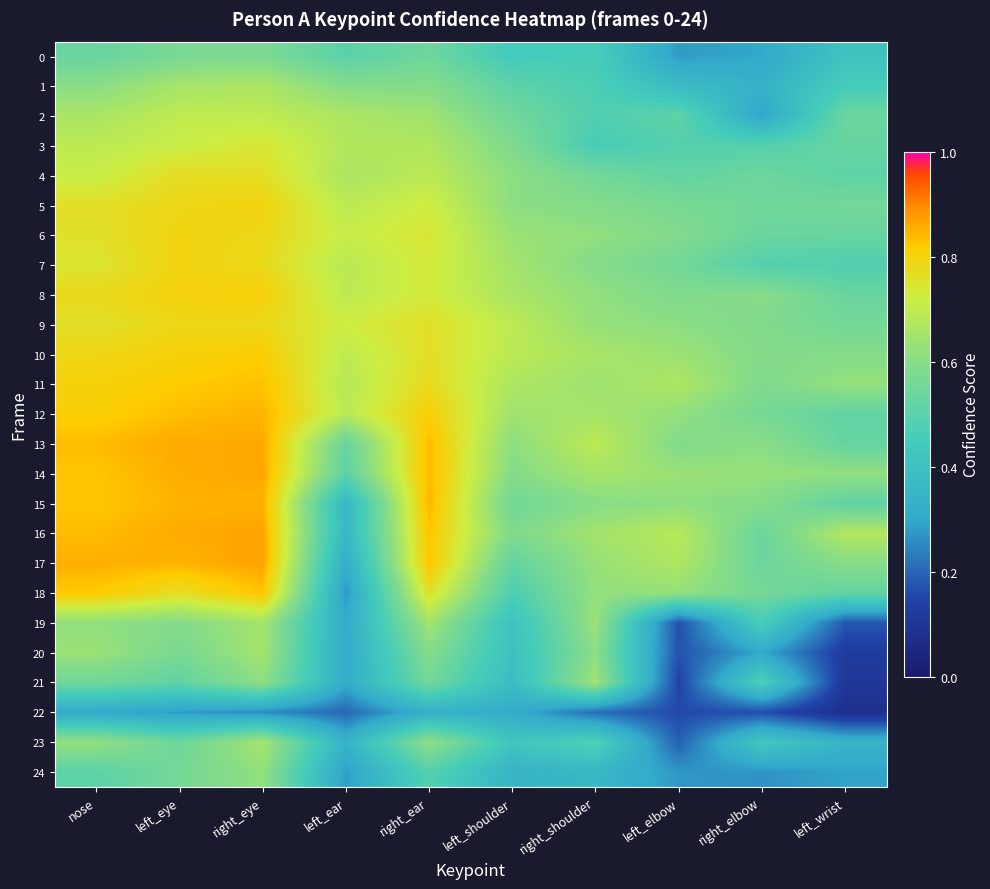

Reading left to right, what are all the values shown in this chart?

0: nose=0.5	left_eye=0.6	right_eye=0.6	left_ear=0.5	right_ear=0.5	left_shoulder=0.4	right_shoulder=0.5	left_elbow=0.3	right_elbow=0.3	left_wrist=0.4
1: nose=0.6	left_eye=0.7	right_eye=0.7	left_ear=0.6	right_ear=0.6	left_shoulder=0.5	right_shoulder=0.5	left_elbow=0.4	right_elbow=0.3	left_wrist=0.5
2: nose=0.7	left_eye=0.7	right_eye=0.7	left_ear=0.7	right_ear=0.6	left_shoulder=0.5	right_shoulder=0.5	left_elbow=0.5	right_elbow=0.3	left_wrist=0.5
3: nose=0.7	left_eye=0.7	right_eye=0.7	left_ear=0.7	right_ear=0.7	left_shoulder=0.6	right_shoulder=0.5	left_elbow=0.5	right_elbow=0.5	left_wrist=0.5
4: nose=0.7	left_eye=0.8	right_eye=0.8	left_ear=0.7	right_ear=0.7	left_shoulder=0.6	right_shoulder=0.6	left_elbow=0.5	right_elbow=0.5	left_wrist=0.5
5: nose=0.8	left_eye=0.8	right_eye=0.8	left_ear=0.7	right_ear=0.7	left_shoulder=0.6	right_shoulder=0.6	left_elbow=0.6	right_elbow=0.5	left_wrist=0.6
6: nose=0.8	left_eye=0.8	right_eye=0.8	left_ear=0.7	right_ear=0.7	left_shoulder=0.6	right_shoulder=0.6	left_elbow=0.6	right_elbow=0.5	left_wrist=0.5
7: nose=0.7	left_eye=0.8	right_eye=0.8	left_ear=0.7	right_ear=0.7	left_shoulder=0.6	right_shoulder=0.6	left_elbow=0.6	right_elbow=0.5	left_wrist=0.5
8: nose=0.8	left_eye=0.8	right_eye=0.8	left_ear=0.7	right_ear=0.7	left_shoulder=0.7	right_shoulder=0.6	left_elbow=0.6	right_elbow=0.6	left_wrist=0.5
9: nose=0.8	left_eye=0.8	right_eye=0.8	left_ear=0.7	right_ear=0.8	left_shoulder=0.7	right_shoulder=0.6	left_elbow=0.6	right_elbow=0.6	left_wrist=0.6
10: nose=0.8	left_eye=0.8	right_eye=0.8	left_ear=0.7	right_ear=0.8	left_shoulder=0.7	right_shoulder=0.7	left_elbow=0.6	right_elbow=0.6	left_wrist=0.6
11: nose=0.8	left_eye=0.8	right_eye=0.8	left_ear=0.7	right_ear=0.8	left_shoulder=0.7	right_shoulder=0.6	left_elbow=0.7	right_elbow=0.6	left_wrist=0.6
12: nose=0.8	left_eye=0.8	right_eye=0.8	left_ear=0.7	right_ear=0.8	left_shoulder=0.6	right_shoulder=0.7	left_elbow=0.6	right_elbow=0.6	left_wrist=0.5
13: nose=0.8	left_eye=0.9	right_eye=0.9	left_ear=0.5	right_ear=0.8	left_shoulder=0.6	right_shoulder=0.7	left_elbow=0.6	right_elbow=0.6	left_wrist=0.5
14: nose=0.8	left_eye=0.9	right_eye=0.9	left_ear=0.5	right_ear=0.8	left_shoulder=0.6	right_shoulder=0.7	left_elbow=0.6	right_elbow=0.6	left_wrist=0.6
15: nose=0.8	left_eye=0.8	right_eye=0.9	left_ear=0.4	right_ear=0.8	left_shoulder=0.6	right_shoulder=0.6	left_elbow=0.6	right_elbow=0.6	left_wrist=0.5
16: nose=0.8	left_eye=0.9	right_eye=0.9	left_ear=0.4	right_ear=0.8	left_shoulder=0.6	right_shoulder=0.6	left_elbow=0.7	right_elbow=0.5	left_wrist=0.7
17: nose=0.9	left_eye=0.8	right_eye=0.9	left_ear=0.3	right_ear=0.8	left_shoulder=0.5	right_shoulder=0.6	left_elbow=0.7	right_elbow=0.5	left_wrist=0.6
18: nose=0.8	left_eye=0.8	right_eye=0.8	left_ear=0.3	right_ear=0.8	left_shoulder=0.5	right_shoulder=0.6	left_elbow=0.6	right_elbow=0.6	left_wrist=0.5
19: nose=0.6	left_eye=0.6	right_eye=0.7	left_ear=0.3	right_ear=0.6	left_shoulder=0.4	right_shoulder=0.6	left_elbow=0.2	right_elbow=0.5	left_wrist=0.2
20: nose=0.6	left_eye=0.6	right_eye=0.7	left_ear=0.3	right_ear=0.6	left_shoulder=0.4	right_shoulder=0.6	left_elbow=0.2	right_elbow=0.3	left_wrist=0.1
21: nose=0.6	left_eye=0.5	right_eye=0.6	left_ear=0.3	right_ear=0.6	left_shoulder=0.4	right_shoulder=0.6	left_elbow=0.1	right_elbow=0.5	left_wrist=0.1
22: nose=0.3	left_eye=0.3	right_eye=0.3	left_ear=0.2	right_ear=0.3	left_shoulder=0.3	right_shoulder=0.2	left_elbow=0.2	right_elbow=0.2	left_wrist=0.1
23: nose=0.6	left_eye=0.5	right_eye=0.7	left_ear=0.3	right_ear=0.6	left_shoulder=0.4	right_shoulder=0.5	left_elbow=0.2	right_elbow=0.4	left_wrist=0.3
24: nose=0.5	left_eye=0.6	right_eye=0.6	left_ear=0.3	right_ear=0.5	left_shoulder=0.3	right_shoulder=0.4	left_elbow=0.3	right_elbow=0.3	left_wrist=0.3